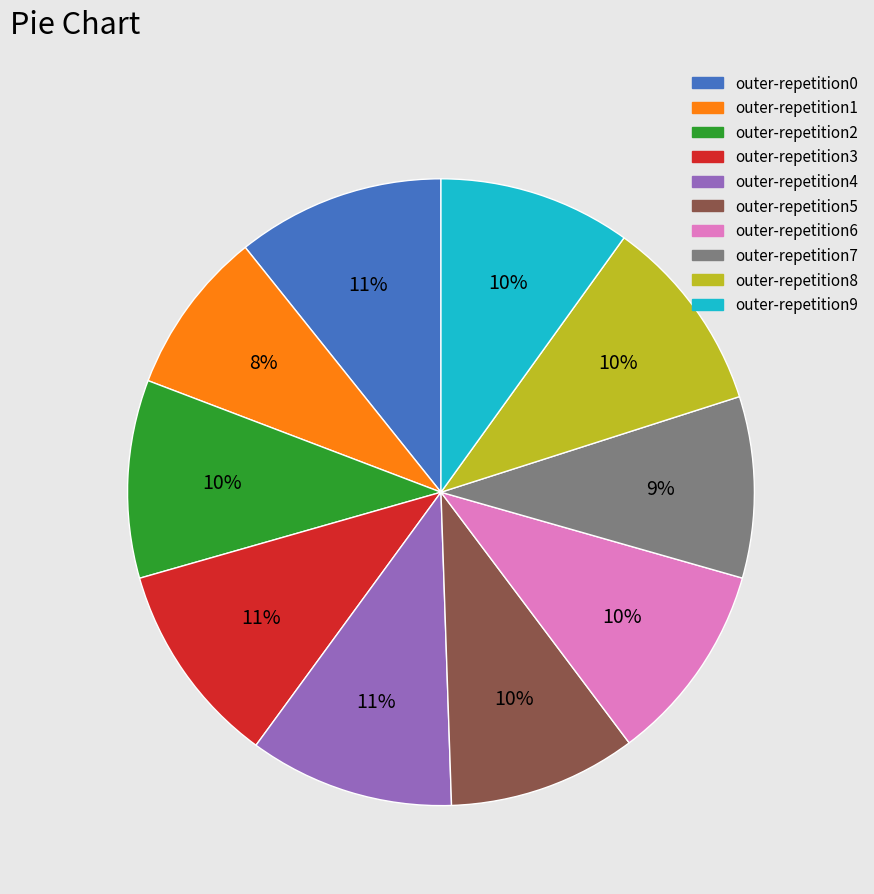

To the nearest percent, what percentage of the pie is outer-repetition5?

10%